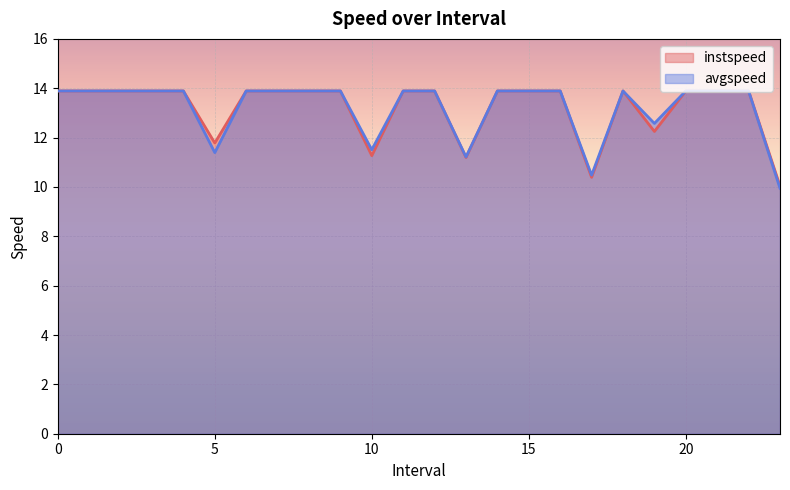

The instspeed series shows 6.0 at 20. True or false?

False